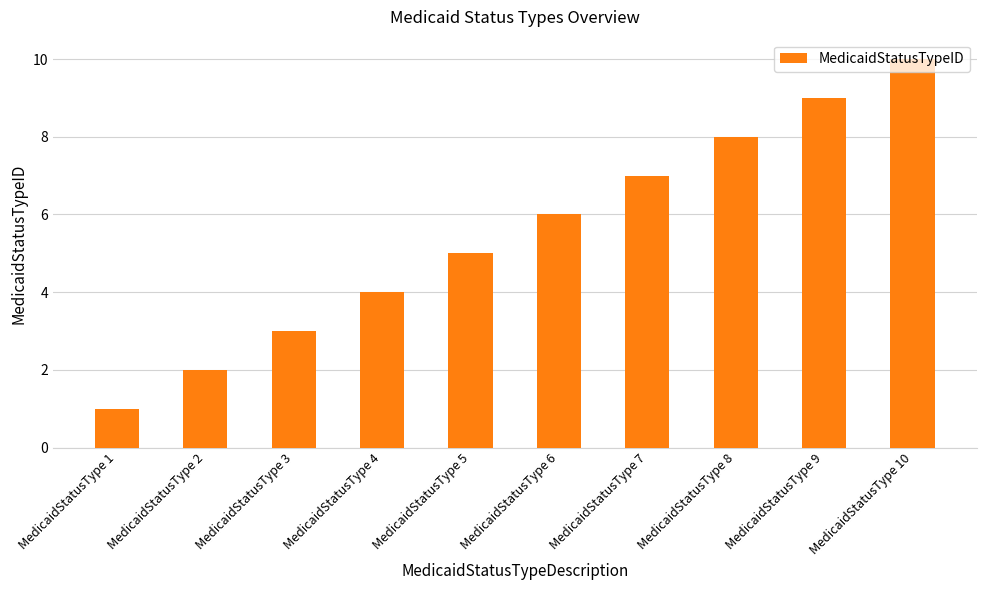

The chart shows a value of 4 at MedicaidStatusType 4. True or false?

True